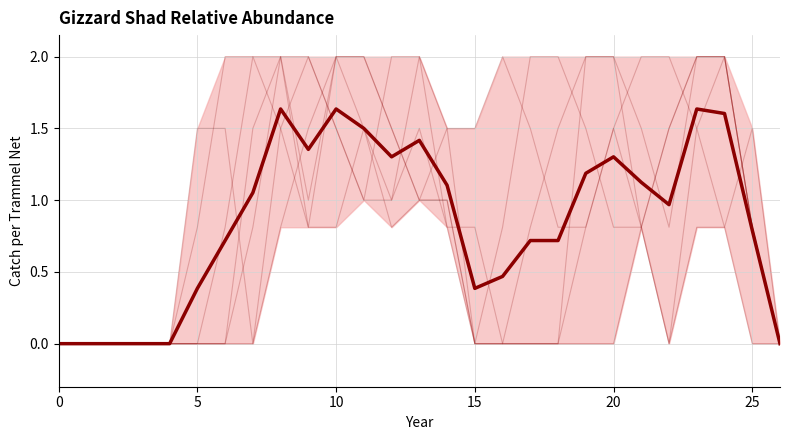

Where is the first local maximum for col_18?

9